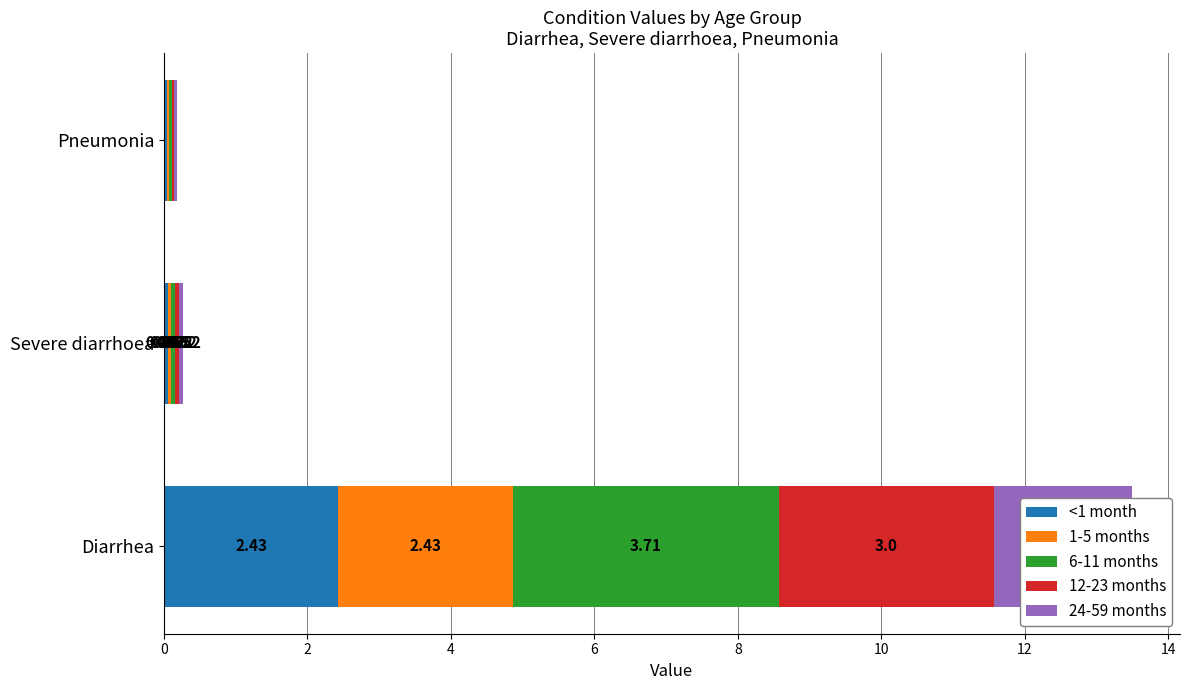

Is the value of 12-23 months at Pneumonia greater than the value of 24-59 months at Pneumonia?

No